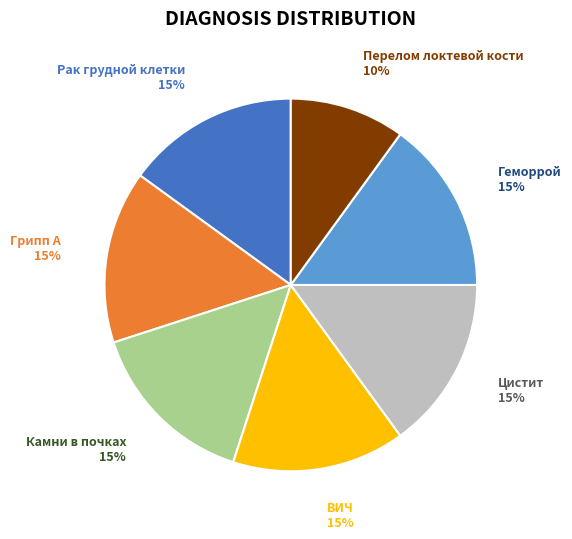

To the nearest percent, what percentage of the pie is ВИЧ?

15%